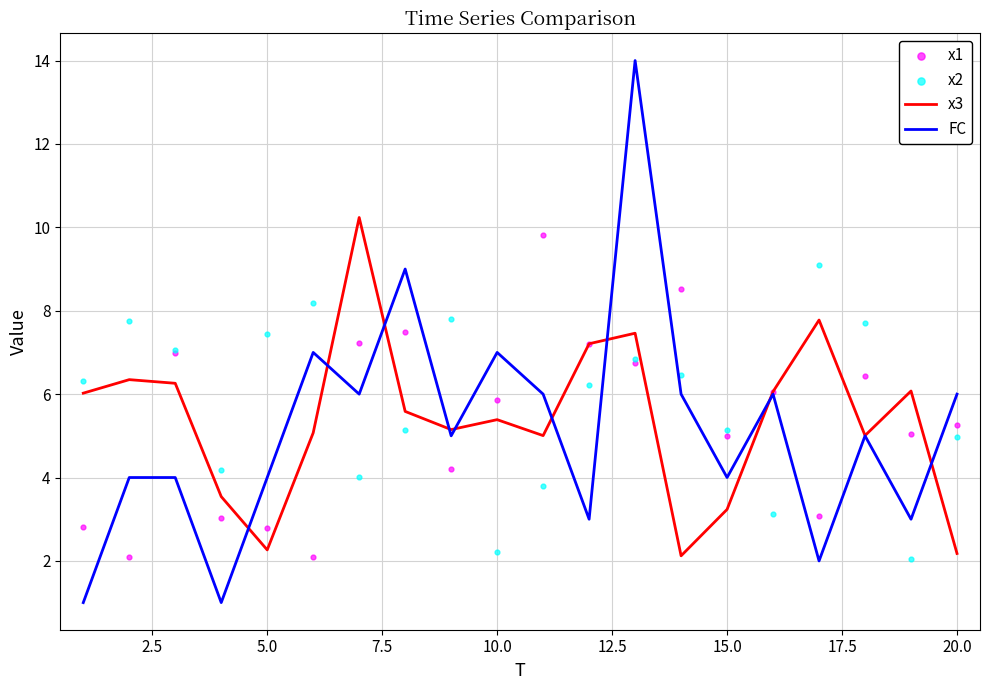

Which series has the widest spread of Y values?

FC